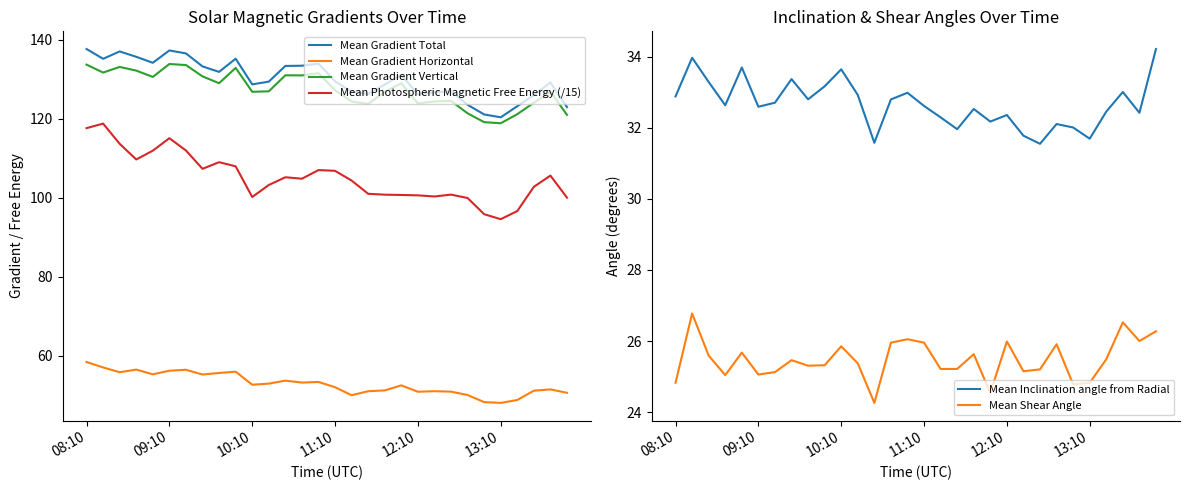

True or false: Mean Photospheric Magnetic Free Energy (/15) and Mean Inclination angle from Radial intersect in this chart.

False